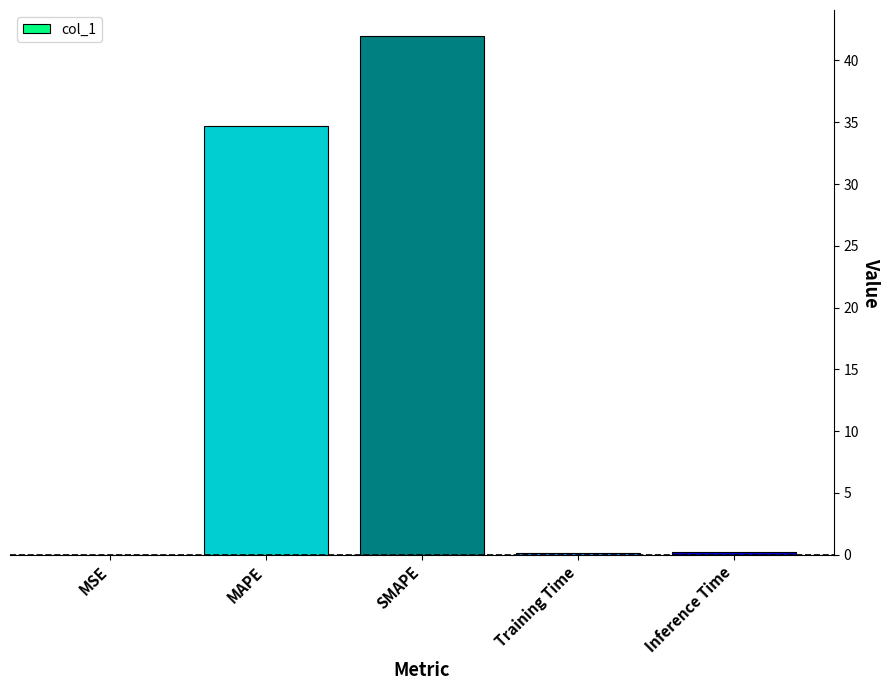

Where is the data nearest to the value 21?

MAPE